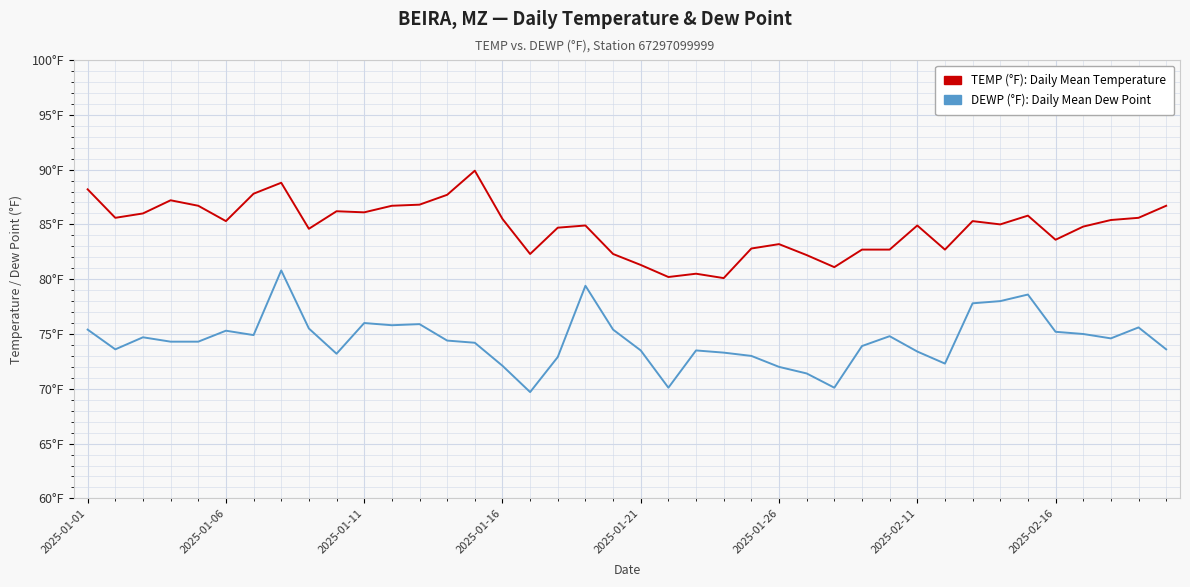

What are all the series names shown in the legend?

TEMP (°F): Daily Mean Temperature, DEWP (°F): Daily Mean Dew Point